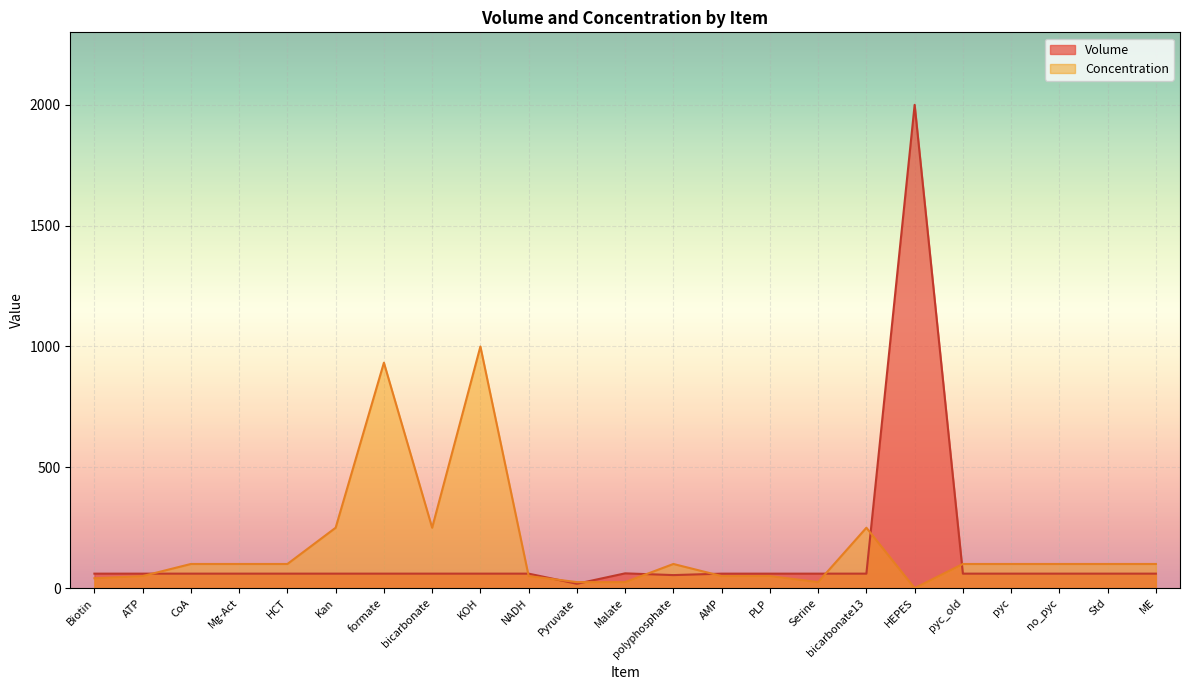

In Volume, how many points are lower than both neighbors (excluding endpoints)?

2